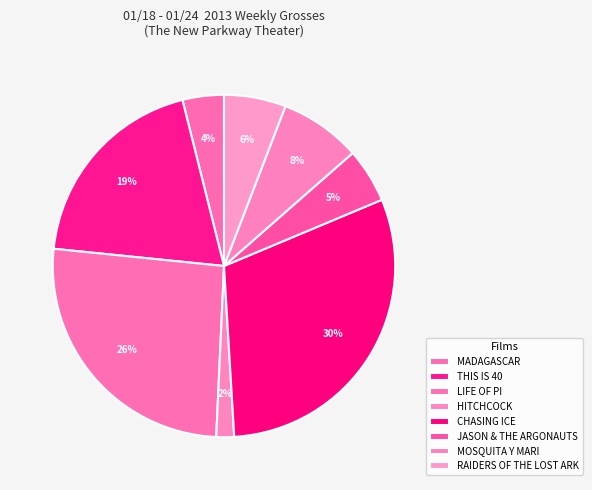

What portion of the pie excludes MOSQUITA Y MARI?

92.3%